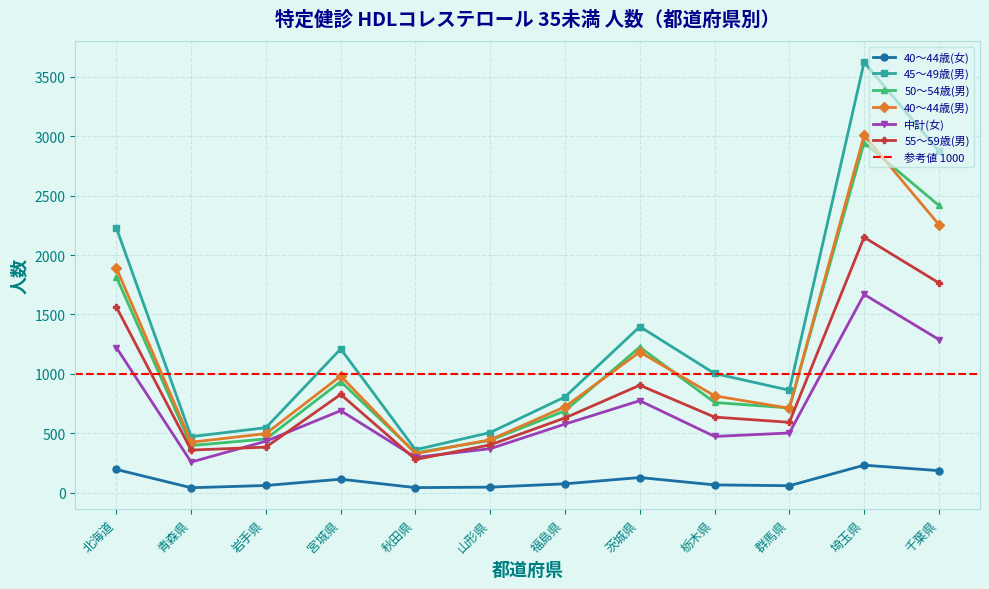

At which category does 40～44歳(女) reach its first local valley?

青森県